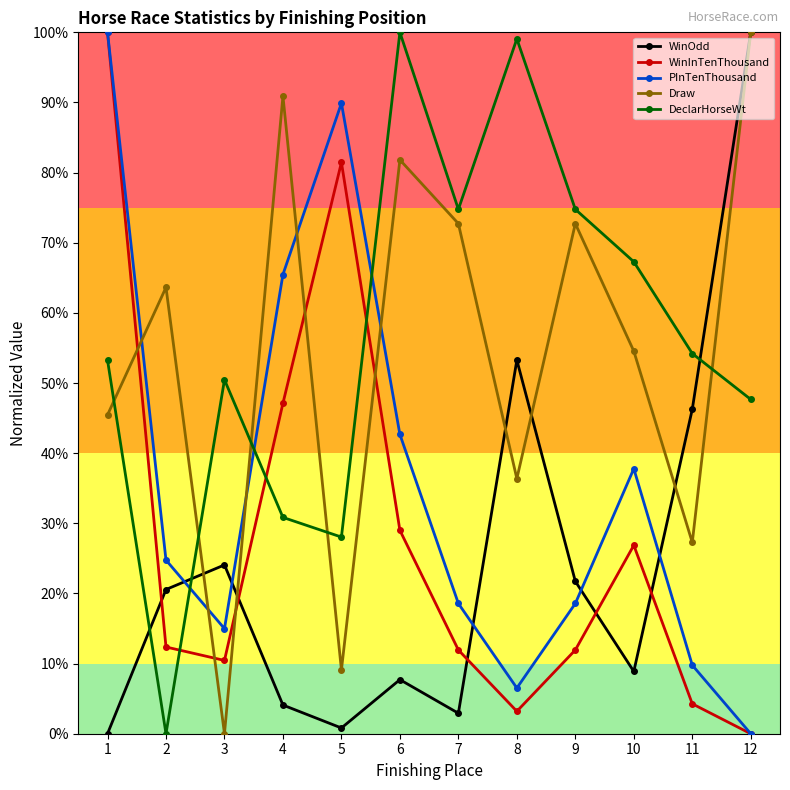

Is this an area chart (filled region under the line)?

No